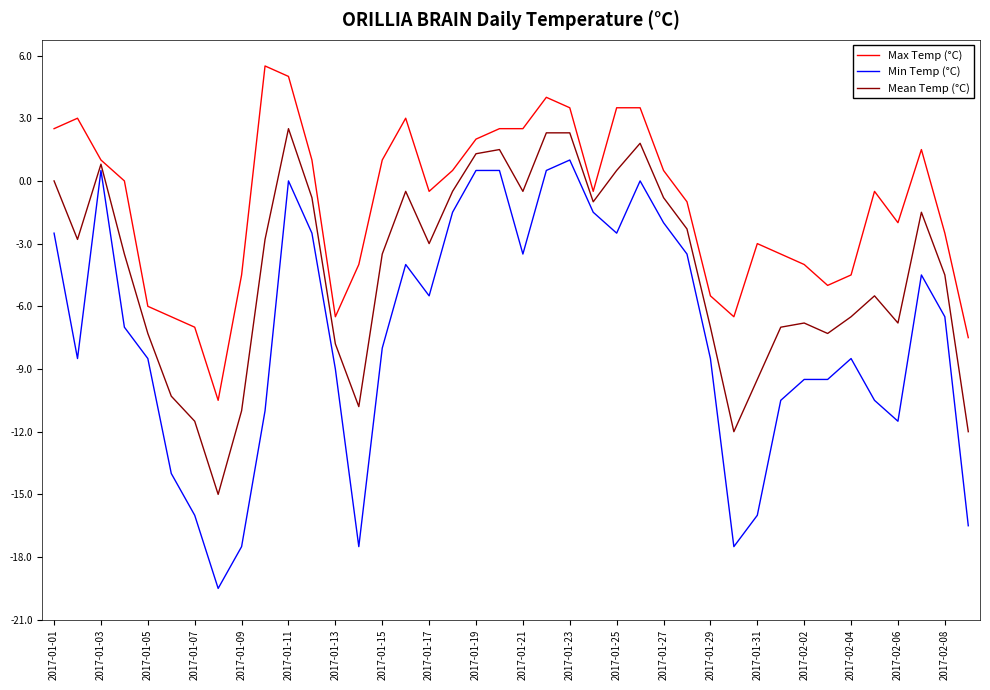

Reading left to right, what are all the values shown in this chart?

Max Temp (°C): 2.5	3.0	1.0	0.0	-6.0	-6.5	-7.0	-10.5	-4.5	5.5	5.0	1.0	-6.5	-4.0	1.0	3.0	-0.5	0.5	2.0	2.5	2.5	4.0	3.5	-0.5	3.5	3.5	0.5	-1.0	-5.5	-6.5	-3.0	-3.5	-4.0	-5.0	-4.5	-0.5	-2.0	1.5	-2.5	-7.5
Min Temp (°C): -2.5	-8.5	0.5	-7.0	-8.5	-14.0	-16.0	-19.5	-17.5	-11.0	0.0	-2.5	-9.0	-17.5	-8.0	-4.0	-5.5	-1.5	0.5	0.5	-3.5	0.5	1.0	-1.5	-2.5	0.0	-2.0	-3.5	-8.5	-17.5	-16.0	-10.5	-9.5	-9.5	-8.5	-10.5	-11.5	-4.5	-6.5	-16.5
Mean Temp (°C): 0.0	-2.8	0.8	-3.5	-7.3	-10.3	-11.5	-15.0	-11.0	-2.8	2.5	-0.8	-7.8	-10.8	-3.5	-0.5	-3.0	-0.5	1.3	1.5	-0.5	2.3	2.3	-1.0	0.5	1.8	-0.8	-2.3	-7.0	-12.0	-9.5	-7.0	-6.8	-7.3	-6.5	-5.5	-6.8	-1.5	-4.5	-12.0